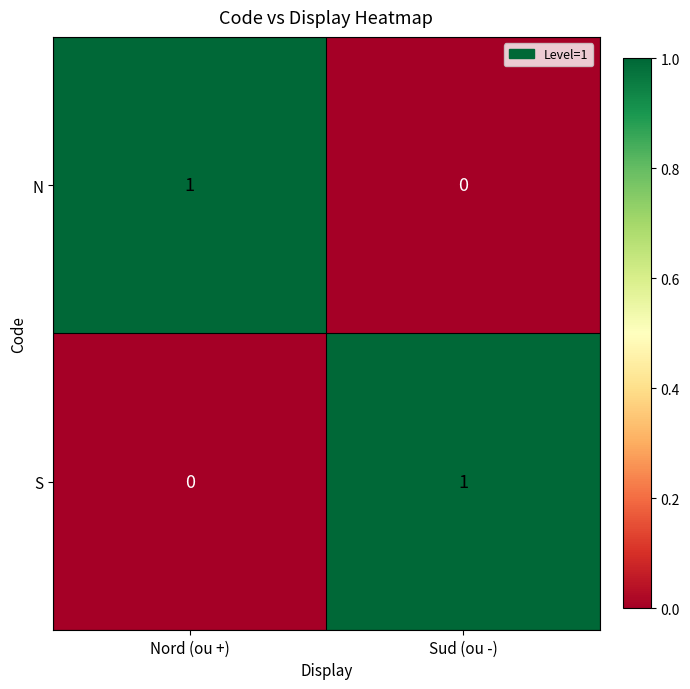

At which label is N closest to 0?

Sud (ou -)